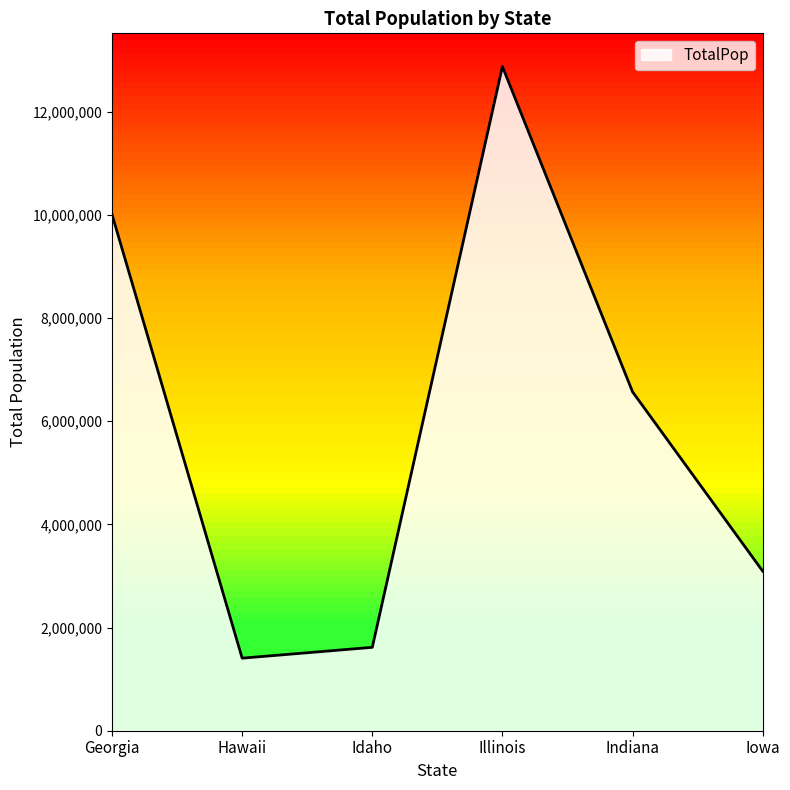

What is the ratio of the value at Georgia to the value at Hawaii?

7.1